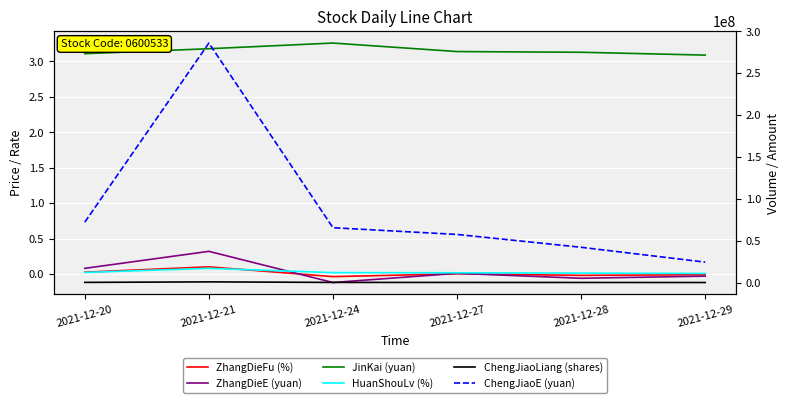

True or false: ChengJiaoE (yuan) and ZhangDieE (yuan) cross at least once.

False